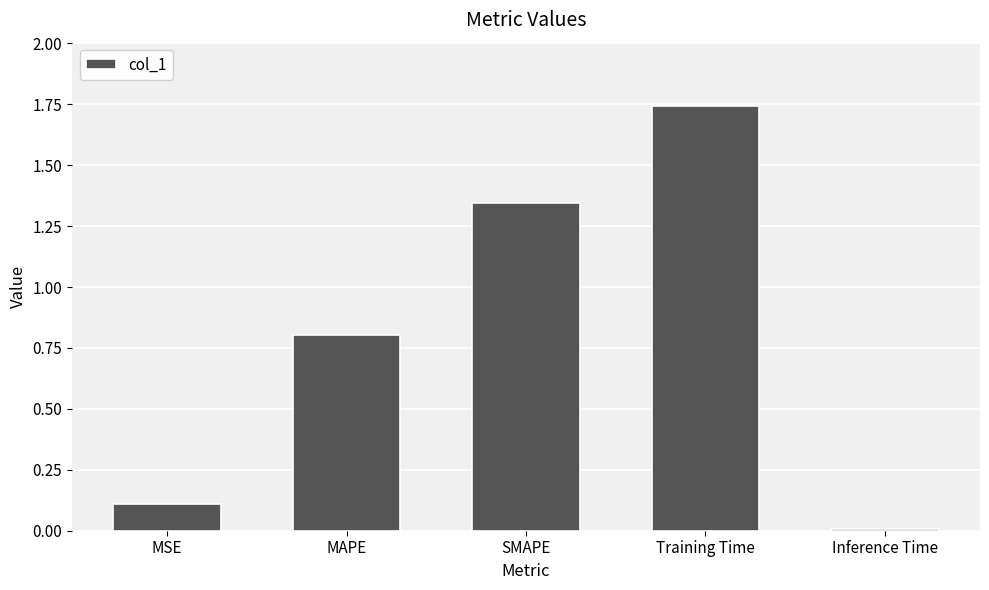

Which category has the lowest value across all series?

Inference Time